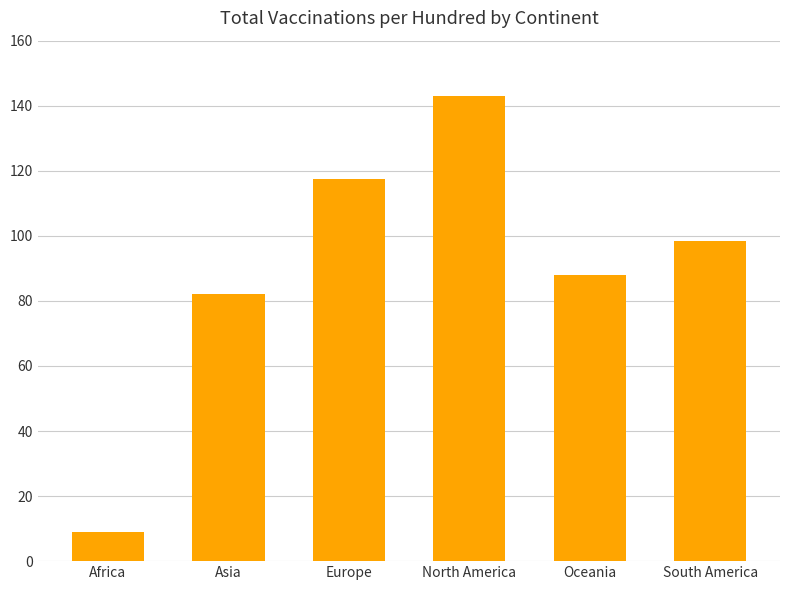

At which category does the chart reach its peak across all series?

North America